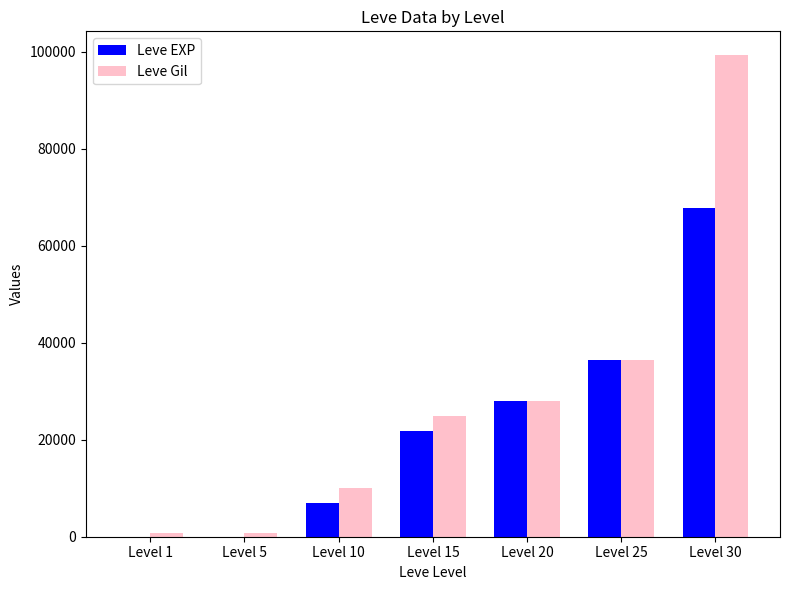

Which series has the largest range (max minus min)?

Leve Gil